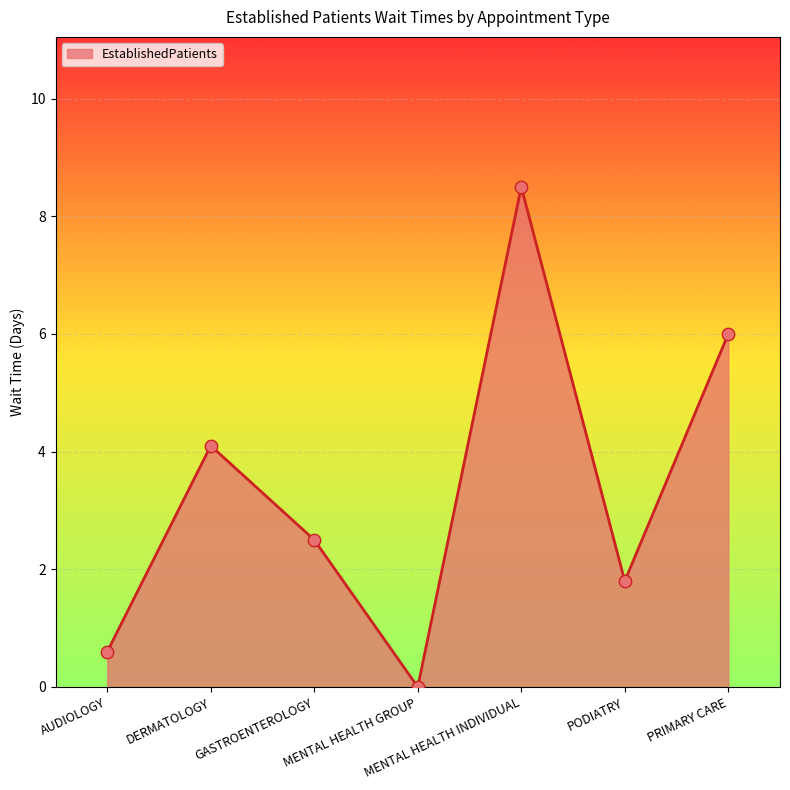

Between PRIMARY CARE and MENTAL HEALTH INDIVIDUAL, which is larger?

MENTAL HEALTH INDIVIDUAL